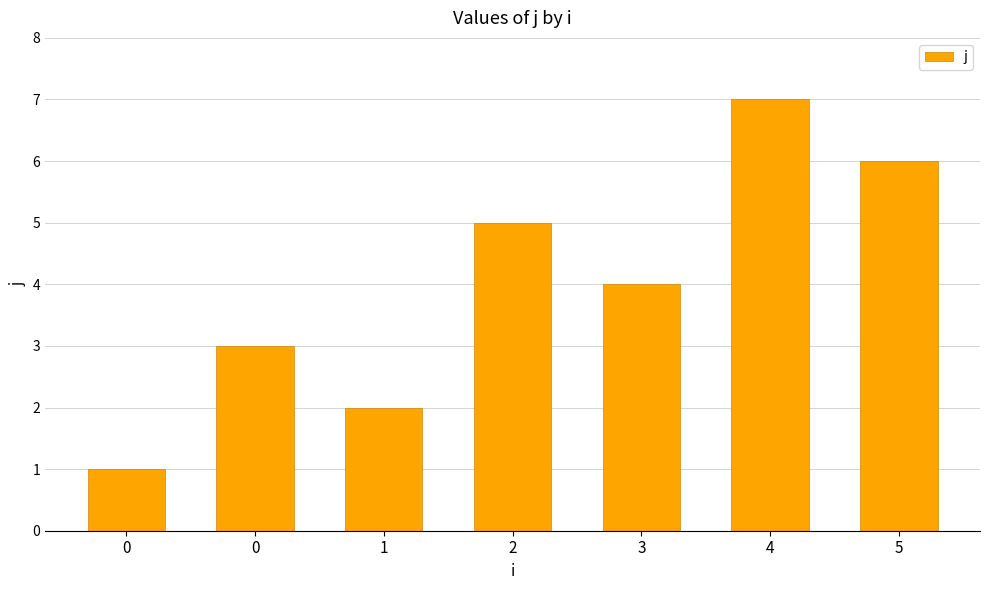

Does the chart contain any negative values?

No